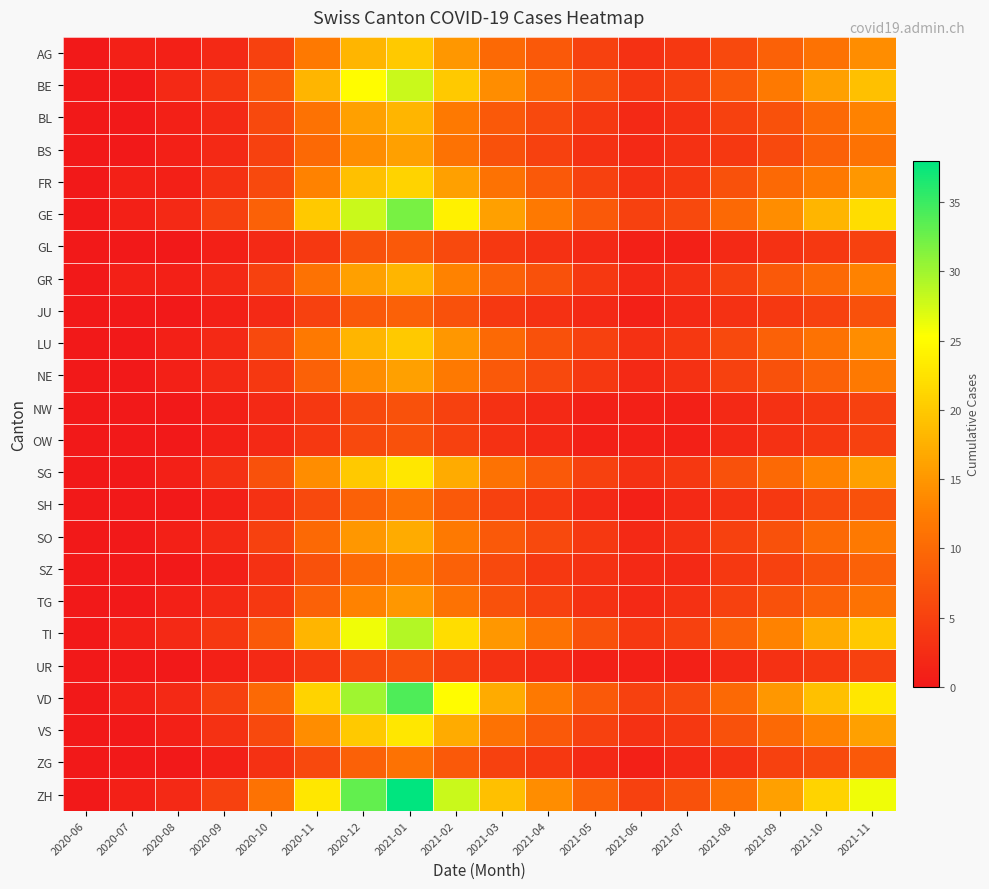

Reading left to right, list all the values displayed in this chart.

AG: 2020-06=0	2020-07=1	2020-08=1	2020-09=2	2020-10=5	2020-11=12	2020-12=18	2021-01=20	2021-02=15	2021-03=10	2021-04=8	2021-05=5	2021-06=3	2021-07=4	2021-08=6	2021-09=9	2021-10=11	2021-11=14
BE: 2020-06=0	2020-07=0	2020-08=2	2020-09=4	2020-10=8	2020-11=18	2020-12=25	2021-01=28	2021-02=20	2021-03=14	2021-04=10	2021-05=7	2021-06=4	2021-07=5	2021-08=8	2021-09=12	2021-10=16	2021-11=19
BL: 2020-06=0	2020-07=0	2020-08=1	2020-09=2	2020-10=6	2020-11=11	2020-12=16	2021-01=18	2021-02=12	2021-03=8	2021-04=6	2021-05=4	2021-06=2	2021-07=3	2021-08=5	2021-09=7	2021-10=10	2021-11=13
BS: 2020-06=0	2020-07=0	2020-08=1	2020-09=2	2020-10=5	2020-11=10	2020-12=14	2021-01=16	2021-02=11	2021-03=7	2021-04=5	2021-05=3	2021-06=2	2021-07=3	2021-08=4	2021-09=6	2021-10=9	2021-11=11
FR: 2020-06=0	2020-07=1	2020-08=1	2020-09=3	2020-10=6	2020-11=13	2020-12=19	2021-01=21	2021-02=16	2021-03=11	2021-04=8	2021-05=5	2021-06=3	2021-07=4	2021-08=7	2021-09=10	2021-10=12	2021-11=15
GE: 2020-06=0	2020-07=1	2020-08=2	2020-09=5	2020-10=9	2020-11=20	2020-12=28	2021-01=32	2021-02=24	2021-03=16	2021-04=12	2021-05=8	2021-06=5	2021-07=6	2021-08=10	2021-09=14	2021-10=18	2021-11=22
GL: 2020-06=0	2020-07=0	2020-08=0	2020-09=1	2020-10=2	2020-11=4	2020-12=7	2021-01=8	2021-02=6	2021-03=4	2021-04=3	2021-05=2	2021-06=1	2021-07=1	2021-08=2	2021-09=3	2021-10=4	2021-11=5
GR: 2020-06=0	2020-07=1	2020-08=1	2020-09=2	2020-10=5	2020-11=11	2020-12=16	2021-01=18	2021-02=13	2021-03=9	2021-04=7	2021-05=4	2021-06=2	2021-07=3	2021-08=5	2021-09=8	2021-10=10	2021-11=13
JU: 2020-06=0	2020-07=0	2020-08=0	2020-09=1	2020-10=2	2020-11=5	2020-12=8	2021-01=9	2021-02=7	2021-03=4	2021-04=3	2021-05=2	2021-06=1	2021-07=2	2021-08=3	2021-09=4	2021-10=5	2021-11=7
LU: 2020-06=0	2020-07=0	2020-08=1	2020-09=2	2020-10=6	2020-11=12	2020-12=18	2021-01=20	2021-02=15	2021-03=10	2021-04=7	2021-05=5	2021-06=3	2021-07=4	2021-08=6	2021-09=9	2021-10=11	2021-11=14
NE: 2020-06=0	2020-07=0	2020-08=1	2020-09=2	2020-10=4	2020-11=9	2020-12=14	2021-01=16	2021-02=12	2021-03=8	2021-04=6	2021-05=4	2021-06=2	2021-07=3	2021-08=5	2021-09=7	2021-10=9	2021-11=12
NW: 2020-06=0	2020-07=0	2020-08=0	2020-09=1	2020-10=2	2020-11=4	2020-12=6	2021-01=7	2021-02=5	2021-03=3	2021-04=2	2021-05=1	2021-06=1	2021-07=1	2021-08=2	2021-09=3	2021-10=4	2021-11=5
OW: 2020-06=0	2020-07=0	2020-08=0	2020-09=1	2020-10=2	2020-11=4	2020-12=6	2021-01=7	2021-02=5	2021-03=3	2021-04=2	2021-05=1	2021-06=1	2021-07=1	2021-08=2	2021-09=3	2021-10=4	2021-11=5
SG: 2020-06=0	2020-07=0	2020-08=1	2020-09=3	2020-10=7	2020-11=14	2020-12=20	2021-01=23	2021-02=17	2021-03=11	2021-04=8	2021-05=5	2021-06=3	2021-07=4	2021-08=7	2021-09=10	2021-10=13	2021-11=16
SH: 2020-06=0	2020-07=0	2020-08=0	2020-09=1	2020-10=3	2020-11=6	2020-12=9	2021-01=11	2021-02=8	2021-03=5	2021-04=4	2021-05=2	2021-06=1	2021-07=2	2021-08=3	2021-09=4	2021-10=6	2021-11=7
SO: 2020-06=0	2020-07=0	2020-08=1	2020-09=2	2020-10=5	2020-11=10	2020-12=15	2021-01=17	2021-02=12	2021-03=8	2021-04=6	2021-05=4	2021-06=2	2021-07=3	2021-08=5	2021-09=7	2021-10=10	2021-11=12
SZ: 2020-06=0	2020-07=0	2020-08=0	2020-09=1	2020-10=3	2020-11=7	2020-12=10	2021-01=12	2021-02=9	2021-03=6	2021-04=4	2021-05=3	2021-06=2	2021-07=2	2021-08=4	2021-09=5	2021-10=7	2021-11=9
TG: 2020-06=0	2020-07=0	2020-08=1	2020-09=2	2020-10=4	2020-11=9	2020-12=13	2021-01=15	2021-02=11	2021-03=7	2021-04=5	2021-05=3	2021-06=2	2021-07=3	2021-08=5	2021-09=7	2021-10=9	2021-11=11
TI: 2020-06=0	2020-07=1	2020-08=2	2020-09=4	2020-10=8	2020-11=18	2020-12=26	2021-01=29	2021-02=22	2021-03=15	2021-04=11	2021-05=7	2021-06=4	2021-07=5	2021-08=9	2021-09=13	2021-10=17	2021-11=20
UR: 2020-06=0	2020-07=0	2020-08=0	2020-09=1	2020-10=2	2020-11=4	2020-12=6	2021-01=7	2021-02=5	2021-03=3	2021-04=2	2021-05=1	2021-06=1	2021-07=1	2021-08=2	2021-09=3	2021-10=4	2021-11=5
VD: 2020-06=0	2020-07=1	2020-08=2	2020-09=5	2020-10=10	2020-11=21	2020-12=30	2021-01=34	2021-02=25	2021-03=17	2021-04=12	2021-05=8	2021-06=5	2021-07=6	2021-08=10	2021-09=15	2021-10=19	2021-11=23
VS: 2020-06=0	2020-07=0	2020-08=1	2020-09=3	2020-10=6	2020-11=14	2020-12=20	2021-01=23	2021-02=17	2021-03=11	2021-04=8	2021-05=5	2021-06=3	2021-07=4	2021-08=7	2021-09=10	2021-10=13	2021-11=16
ZG: 2020-06=0	2020-07=0	2020-08=0	2020-09=1	2020-10=3	2020-11=6	2020-12=9	2021-01=11	2021-02=8	2021-03=5	2021-04=4	2021-05=2	2021-06=1	2021-07=2	2021-08=3	2021-09=5	2021-10=6	2021-11=8
ZH: 2020-06=0	2020-07=1	2020-08=2	2020-09=5	2020-10=11	2020-11=23	2020-12=33	2021-01=38	2021-02=28	2021-03=19	2021-04=14	2021-05=9	2021-06=5	2021-07=7	2021-08=11	2021-09=16	2021-10=21	2021-11=26